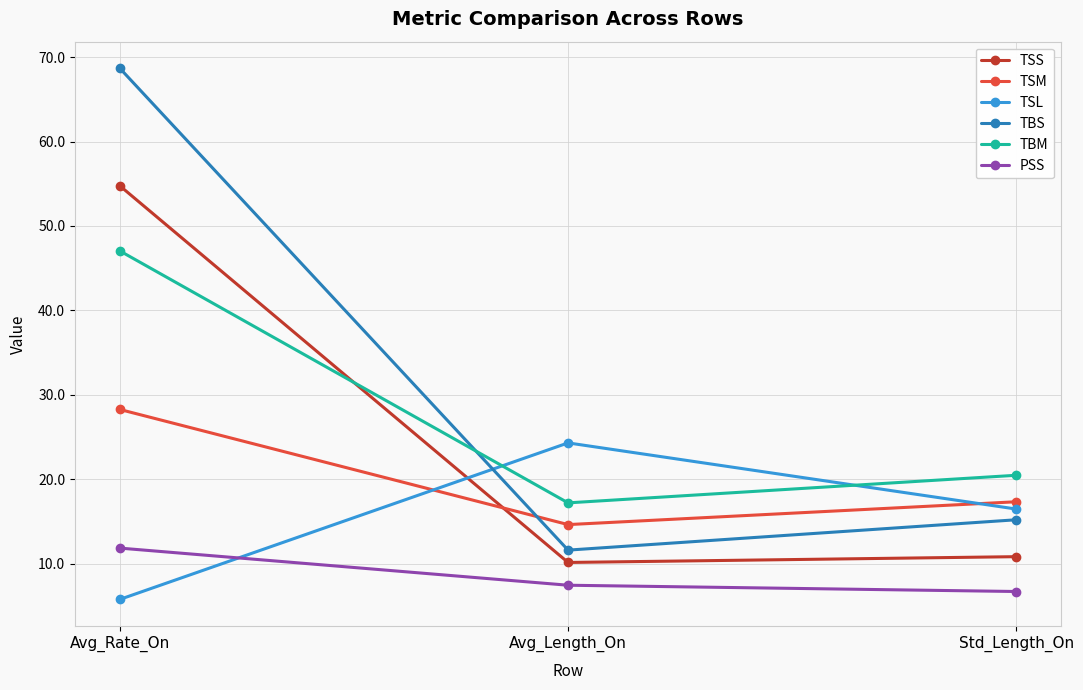

At Avg_Rate_On, list the series in order from largest to smallest.

TBS, TSS, TBM, TSM, PSS, TSL